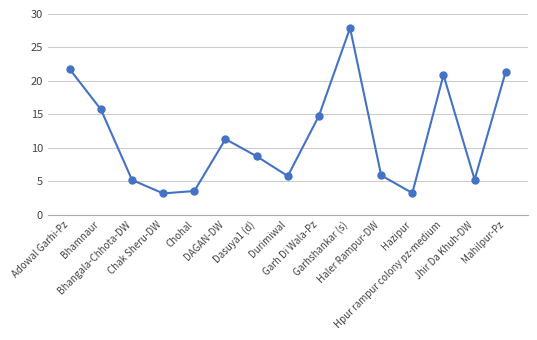

What is the value of the 11th point from the left?

5.9